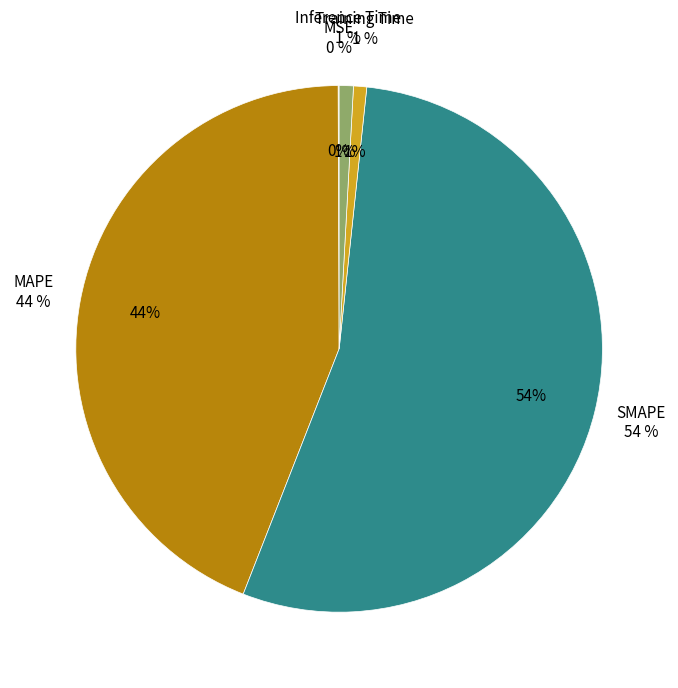

Which slice represents more than half of the pie?

SMAPE